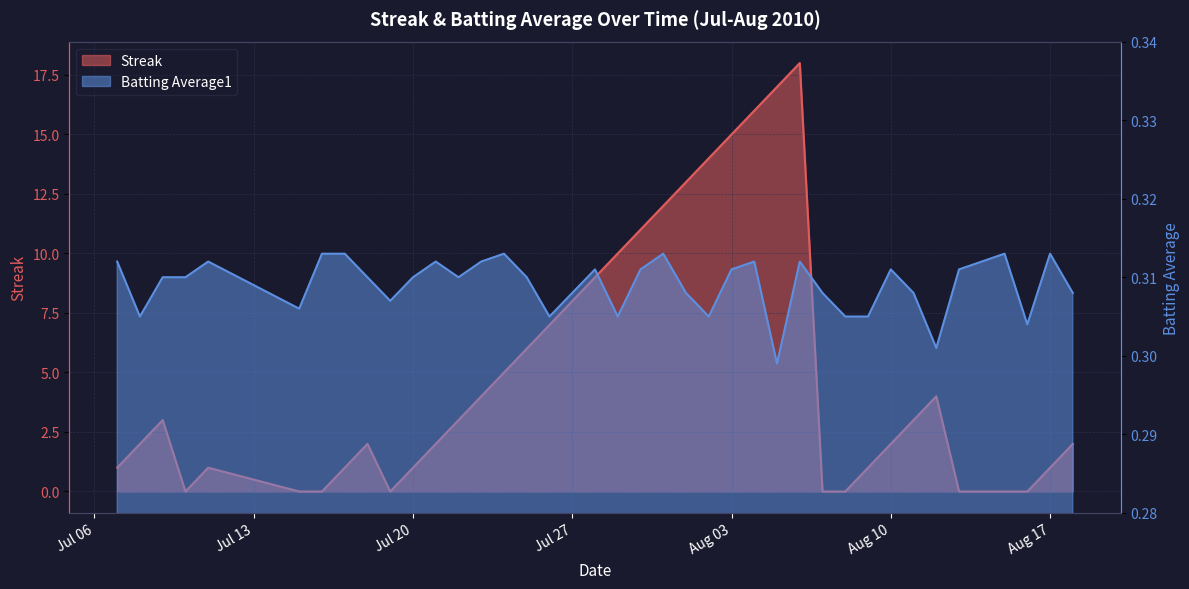

Is the value of Batting Average1 at 33 greater than the value of Streak at 34?

Yes